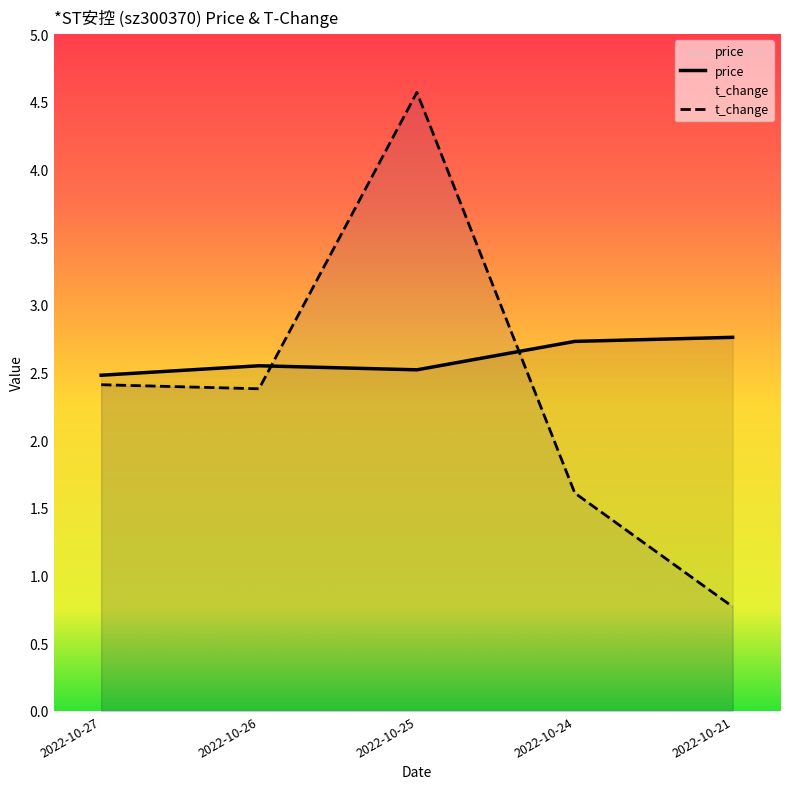

What value does the t_change series have at 2022-10-27?

2.4